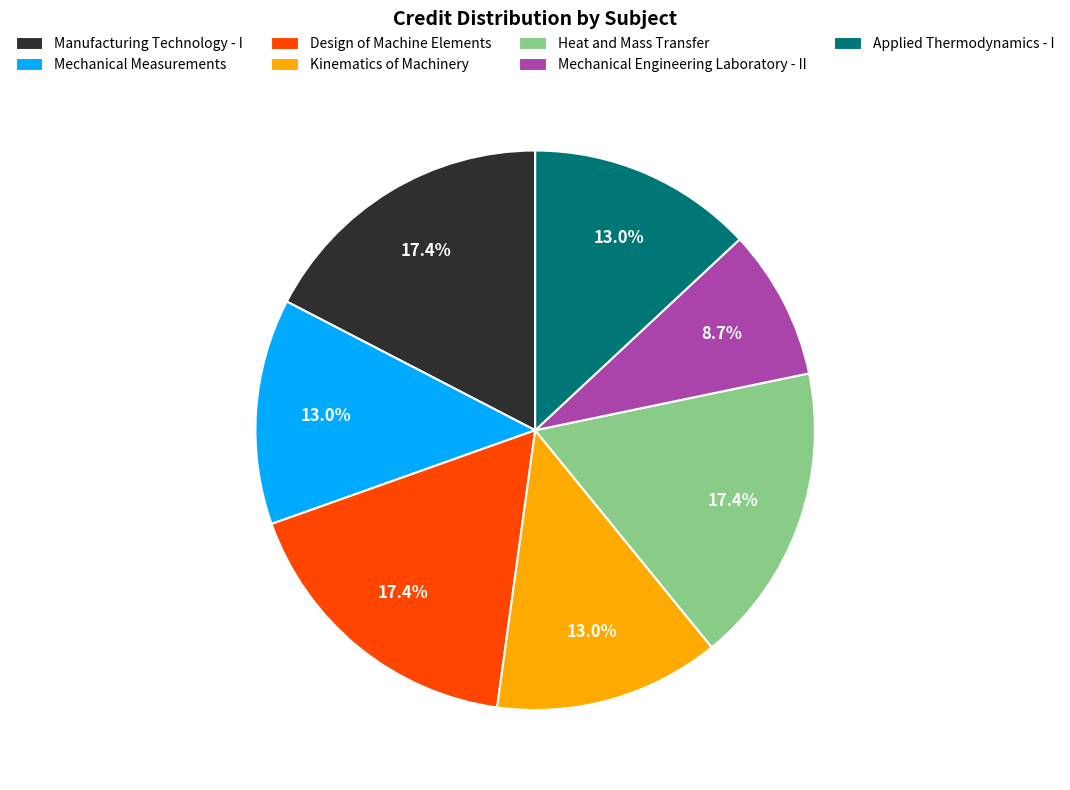

What is the ratio of the value at Applied Thermodynamics - I to the value at Mechanical Engineering Laboratory - II?

1.5